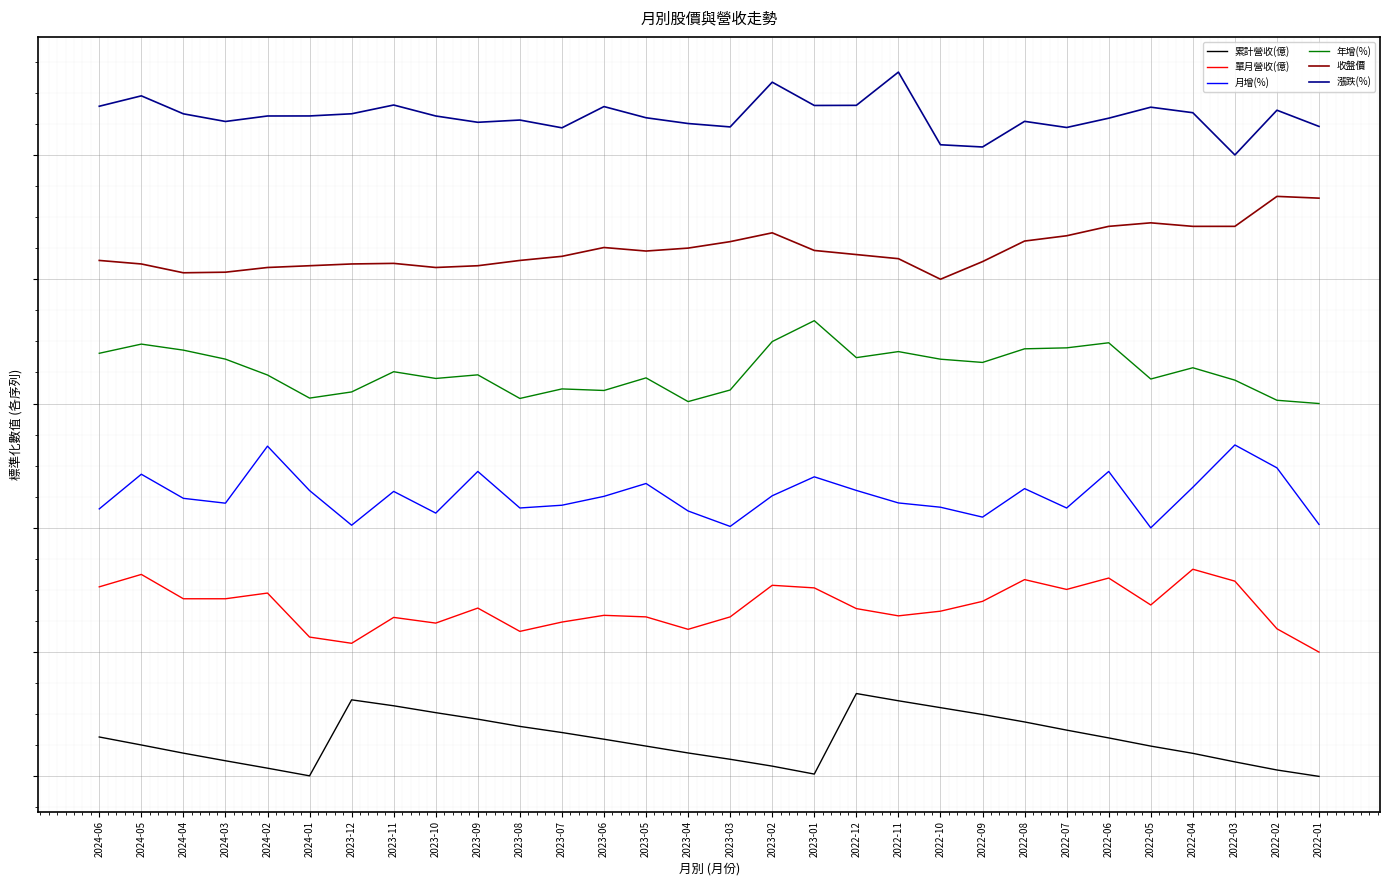

Which series has the largest total across all categories?

漲跌(%)